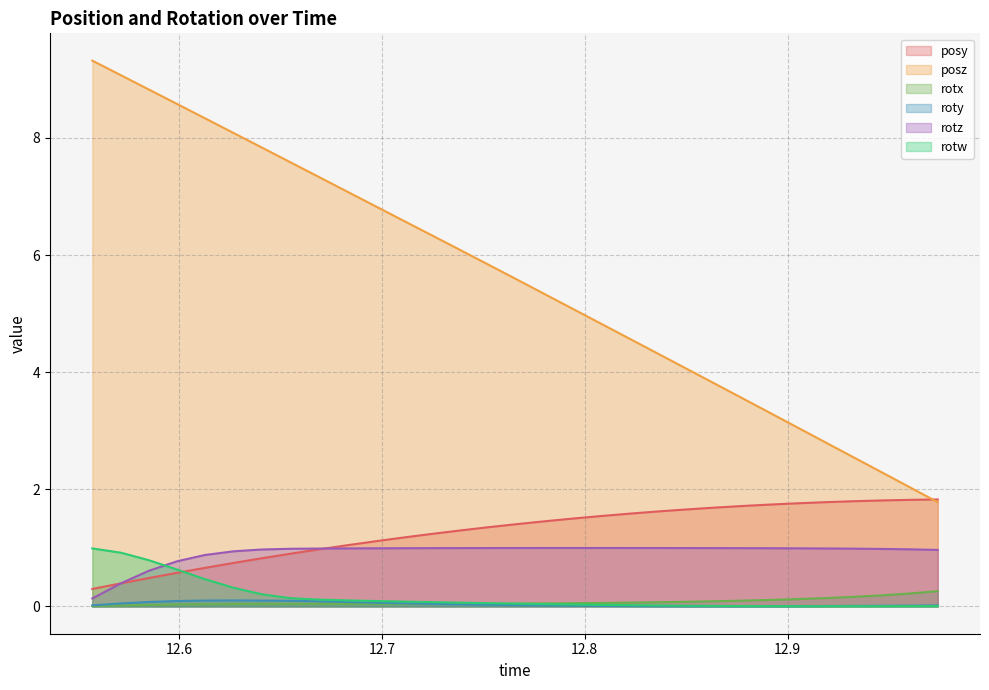

Which series has the largest range (max minus min)?

posz